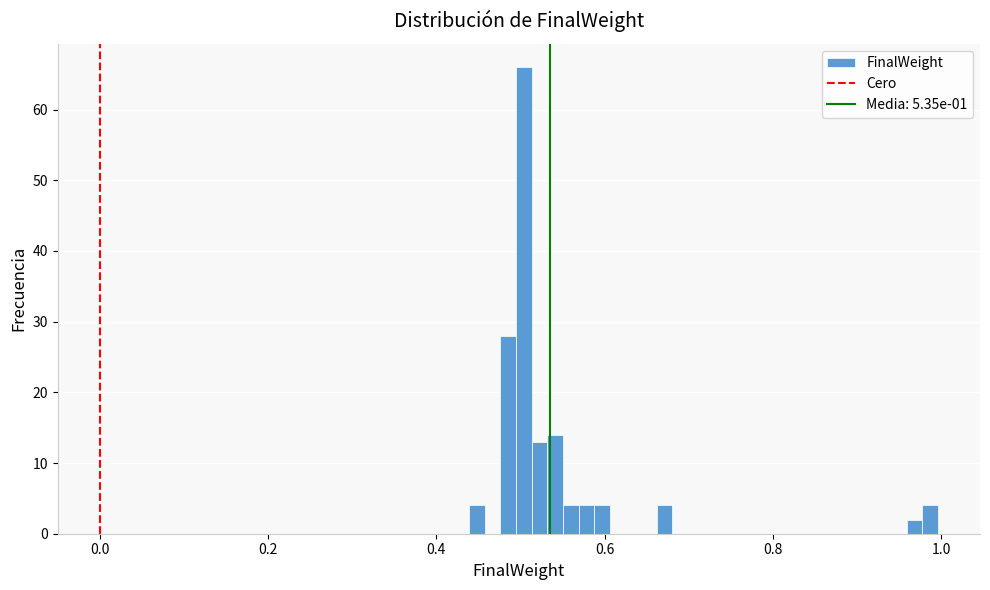

Read against the x-axis, roughly where is the centre of the tallest bar?

0.50